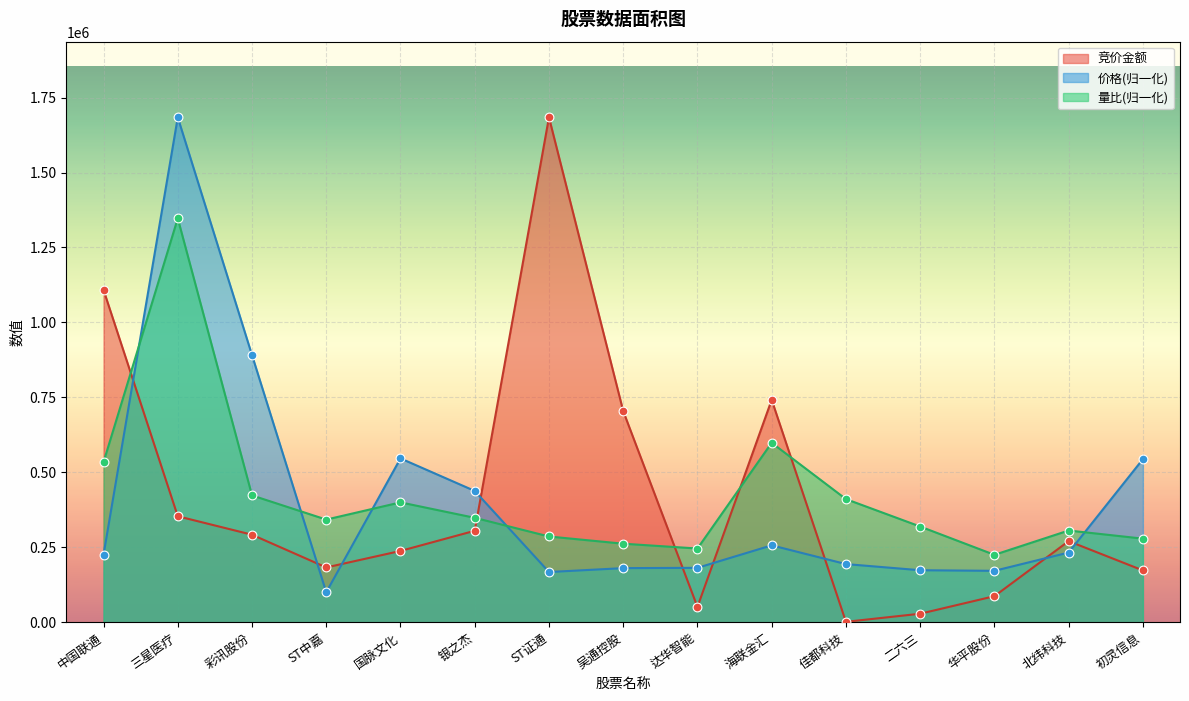

What are all the series names shown in the legend?

竞价金额, 价格(归一化), 量比(归一化)